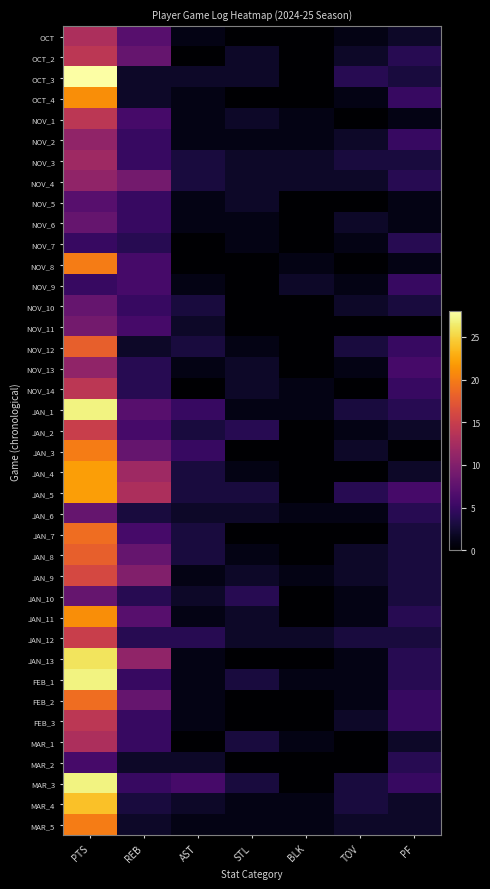

Reading right to left, list all the values displayed in this chart.

OCT: PF=2	TOV=1	BLK=0	STL=0	AST=1	REB=7	PTS=13
OCT_2: PF=4	TOV=2	BLK=0	STL=2	AST=0	REB=8	PTS=14
OCT_3: PF=3	TOV=4	BLK=0	STL=2	AST=2	REB=2	PTS=28
OCT_4: PF=5	TOV=1	BLK=0	STL=0	AST=1	REB=2	PTS=21
NOV_1: PF=1	TOV=0	BLK=1	STL=2	AST=1	REB=6	PTS=14
NOV_2: PF=5	TOV=2	BLK=1	STL=1	AST=1	REB=5	PTS=11
NOV_3: PF=3	TOV=3	BLK=2	STL=2	AST=3	REB=5	PTS=12
NOV_4: PF=4	TOV=2	BLK=2	STL=2	AST=3	REB=9	PTS=11
NOV_5: PF=1	TOV=0	BLK=0	STL=2	AST=1	REB=5	PTS=7
NOV_6: PF=1	TOV=2	BLK=0	STL=1	AST=1	REB=5	PTS=8
NOV_7: PF=4	TOV=1	BLK=0	STL=1	AST=0	REB=4	PTS=5
NOV_8: PF=1	TOV=0	BLK=1	STL=0	AST=0	REB=6	PTS=20
NOV_9: PF=5	TOV=1	BLK=2	STL=0	AST=1	REB=6	PTS=5
NOV_10: PF=3	TOV=2	BLK=0	STL=0	AST=3	REB=5	PTS=8
NOV_11: PF=0	TOV=0	BLK=0	STL=0	AST=2	REB=6	PTS=9
NOV_12: PF=5	TOV=3	BLK=0	STL=1	AST=3	REB=2	PTS=18
NOV_13: PF=6	TOV=1	BLK=0	STL=2	AST=1	REB=4	PTS=11
NOV_14: PF=5	TOV=0	BLK=1	STL=2	AST=0	REB=4	PTS=14
JAN_1: PF=4	TOV=3	BLK=1	STL=1	AST=5	REB=7	PTS=27
JAN_2: PF=2	TOV=1	BLK=0	STL=4	AST=3	REB=6	PTS=15
JAN_3: PF=0	TOV=2	BLK=0	STL=0	AST=5	REB=8	PTS=20
JAN_4: PF=2	TOV=0	BLK=0	STL=1	AST=3	REB=12	PTS=22
JAN_5: PF=6	TOV=4	BLK=0	STL=3	AST=3	REB=13	PTS=22
JAN_6: PF=4	TOV=1	BLK=1	STL=2	AST=2	REB=3	PTS=8
JAN_7: PF=3	TOV=0	BLK=0	STL=0	AST=3	REB=6	PTS=19
JAN_8: PF=3	TOV=2	BLK=0	STL=1	AST=3	REB=8	PTS=18
JAN_9: PF=3	TOV=2	BLK=1	STL=2	AST=1	REB=10	PTS=16
JAN_10: PF=3	TOV=1	BLK=0	STL=4	AST=2	REB=4	PTS=8
JAN_11: PF=4	TOV=1	BLK=0	STL=2	AST=1	REB=7	PTS=21
JAN_12: PF=3	TOV=3	BLK=2	STL=2	AST=4	REB=4	PTS=15
JAN_13: PF=4	TOV=1	BLK=0	STL=0	AST=1	REB=11	PTS=26
FEB_1: PF=4	TOV=1	BLK=1	STL=3	AST=1	REB=5	PTS=27
FEB_2: PF=5	TOV=1	BLK=0	STL=0	AST=1	REB=8	PTS=19
FEB_3: PF=5	TOV=2	BLK=0	STL=0	AST=1	REB=5	PTS=14
MAR_1: PF=2	TOV=0	BLK=1	STL=3	AST=0	REB=5	PTS=13
MAR_2: PF=4	TOV=0	BLK=0	STL=0	AST=2	REB=2	PTS=6
MAR_3: PF=5	TOV=3	BLK=0	STL=3	AST=6	REB=5	PTS=27
MAR_4: PF=2	TOV=3	BLK=1	STL=1	AST=2	REB=3	PTS=24
MAR_5: PF=2	TOV=2	BLK=1	STL=1	AST=1	REB=2	PTS=20